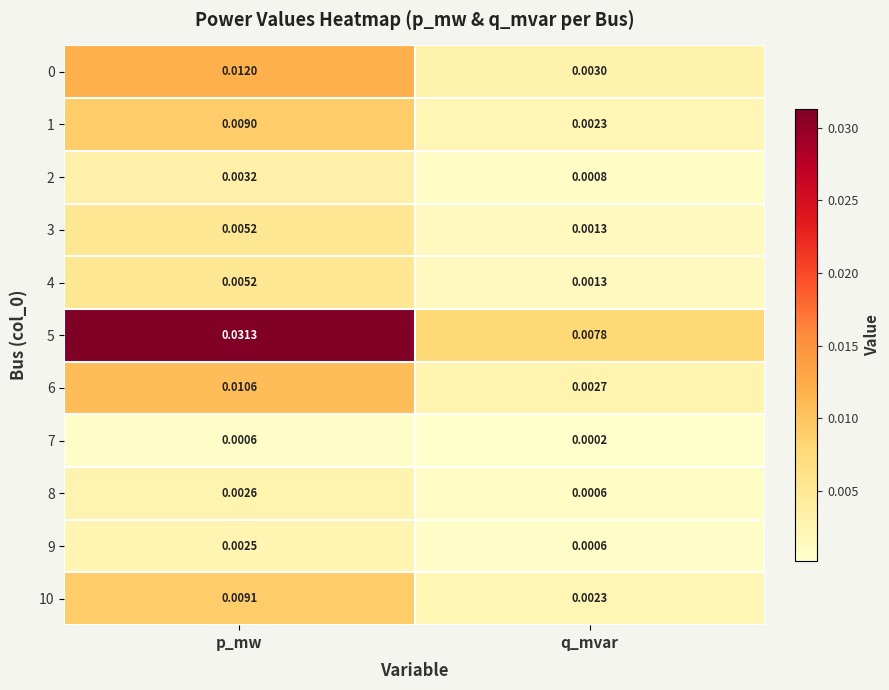

Which category has the highest value in the 1 series?

p_mw